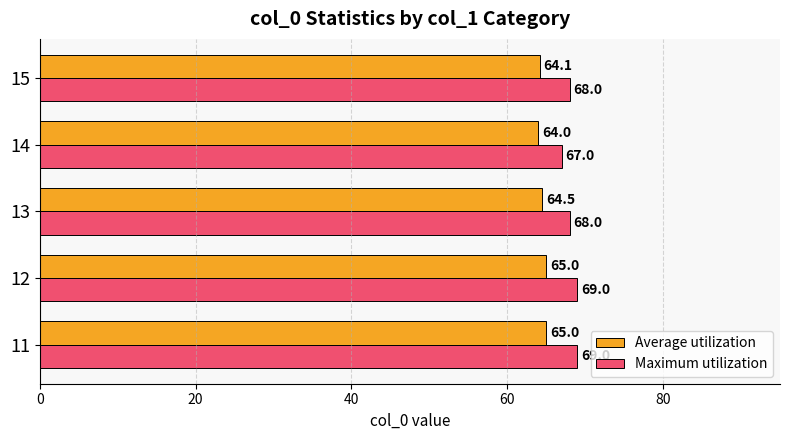

What is the minimum value shown in the chart?

64.0